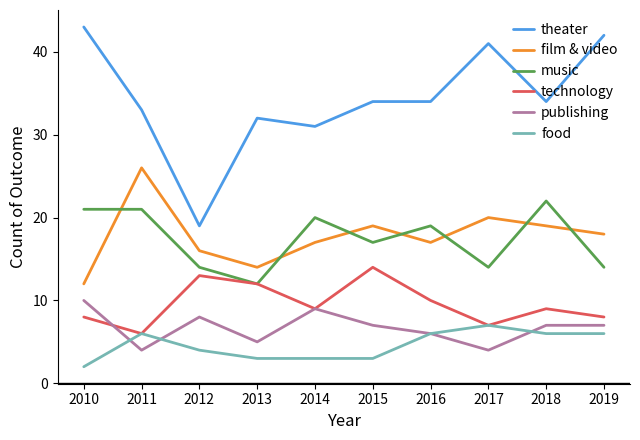

How many lines are shown in the chart?

6